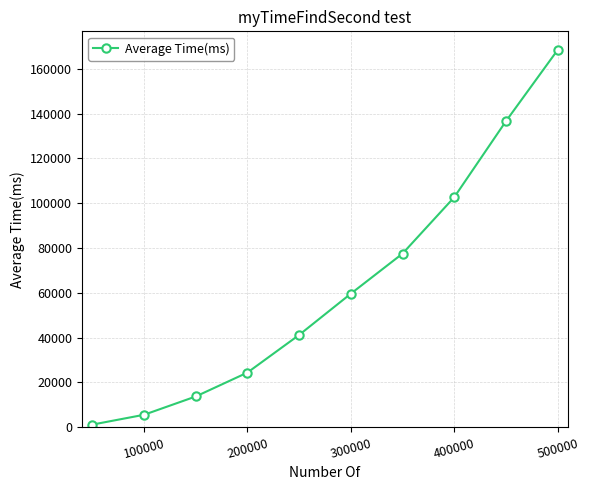

True or false: there are more than 0 points higher than both neighbors.

False